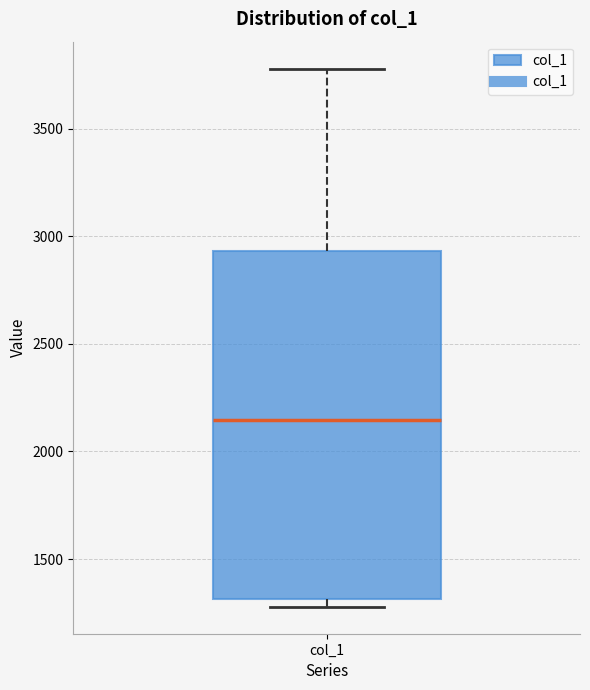

Where is the lower edge of the box for col_1 on the y-axis? The values are not printed on the chart, so give them approximately, as read against the axis.

1300